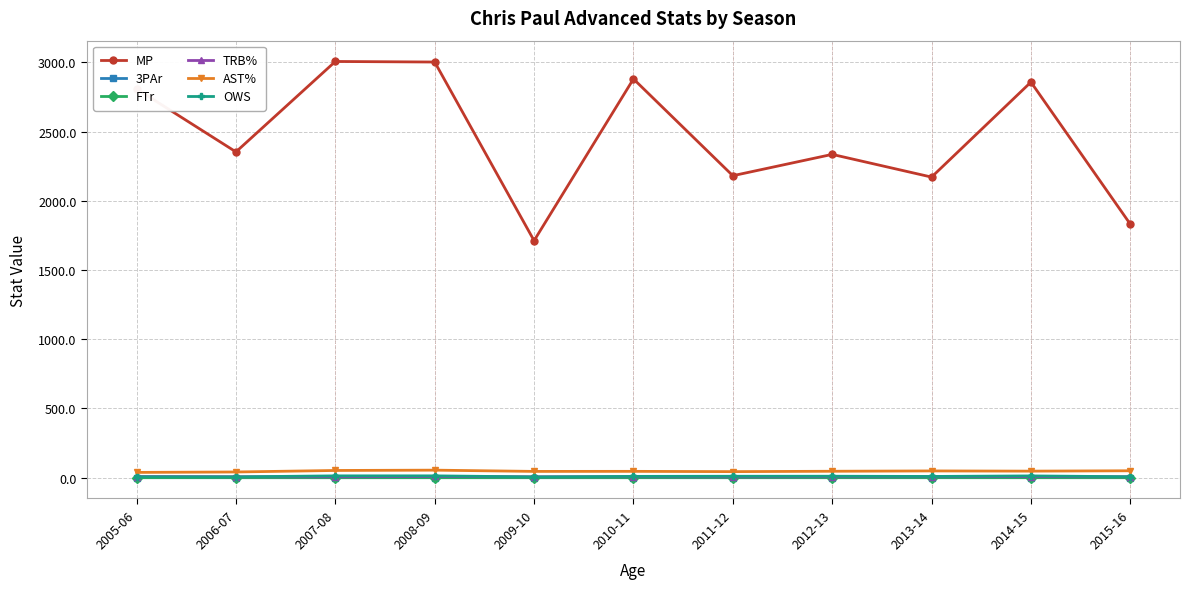

What value does the TRB% series have at 2006-07?

6.9